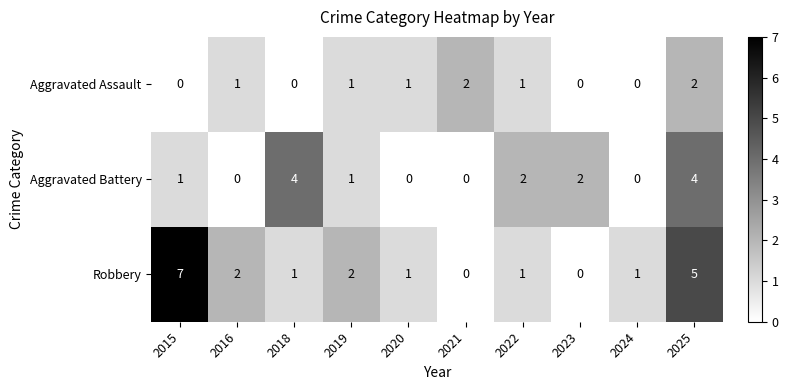

Count the Aggravated Assault values in the range 0 to 1.

8